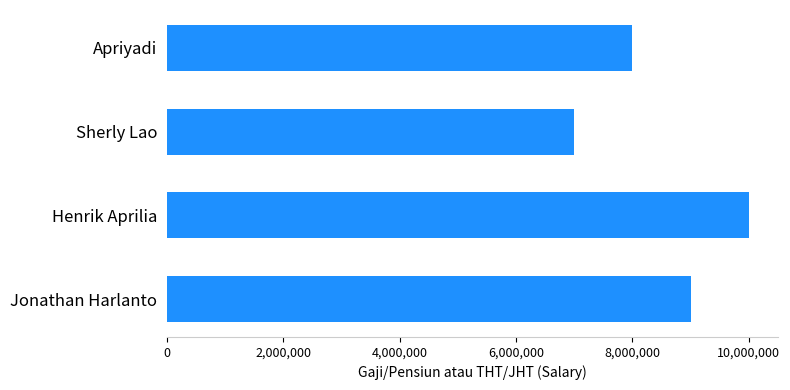

Reading bottom to top, list all the values displayed in this chart.

9000000	10000000	7000000	8000000